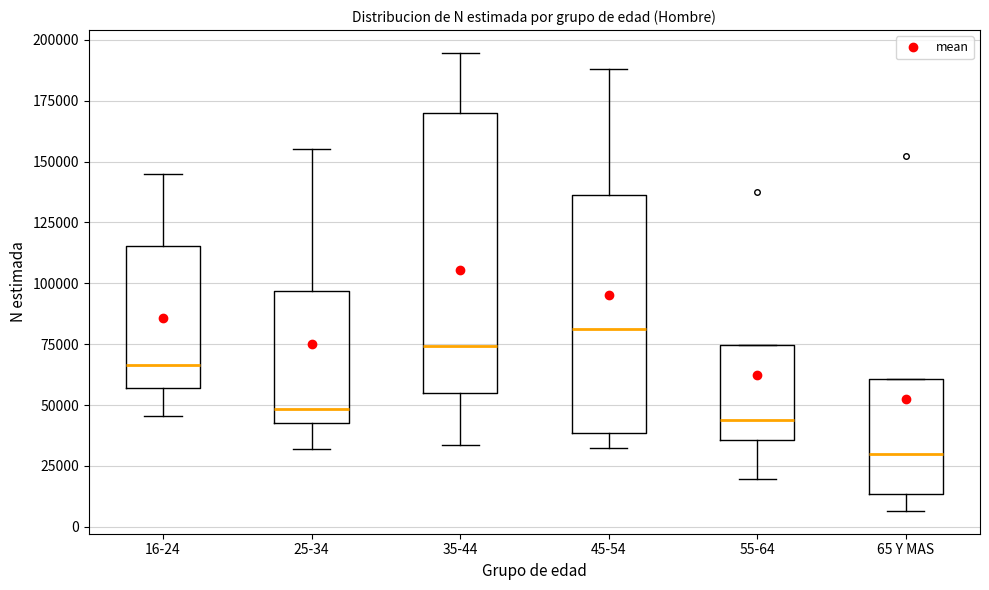

Which box is the tallest, from its lower edge to its upper edge?

35-44